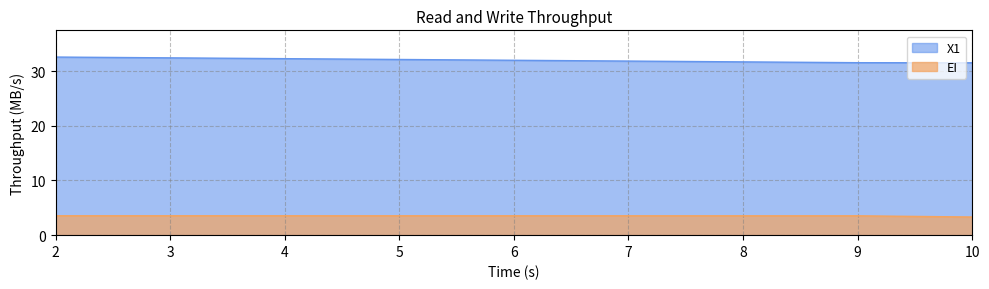

What is the total value across all series at 10?

34.8